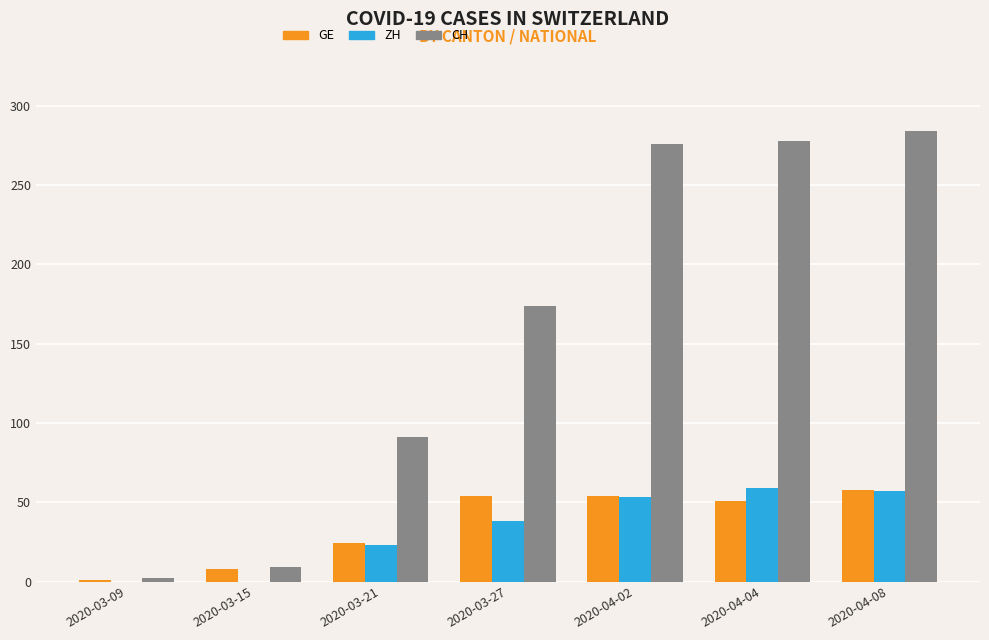

Between 2020-04-02 and 2020-04-08, which series saw the biggest shift?

CH